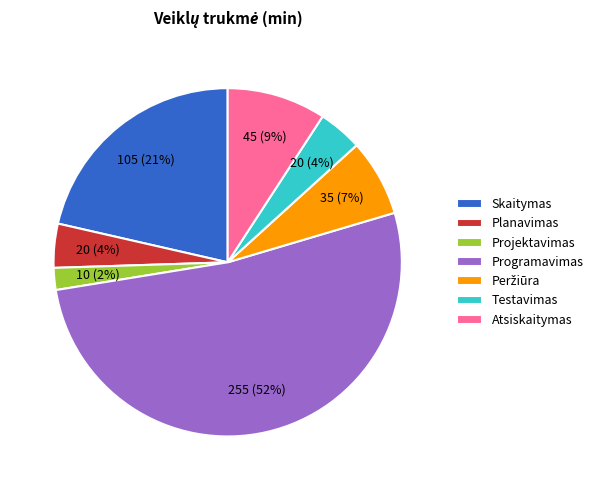

Is there any slice that represents more than half of the pie?

Yes